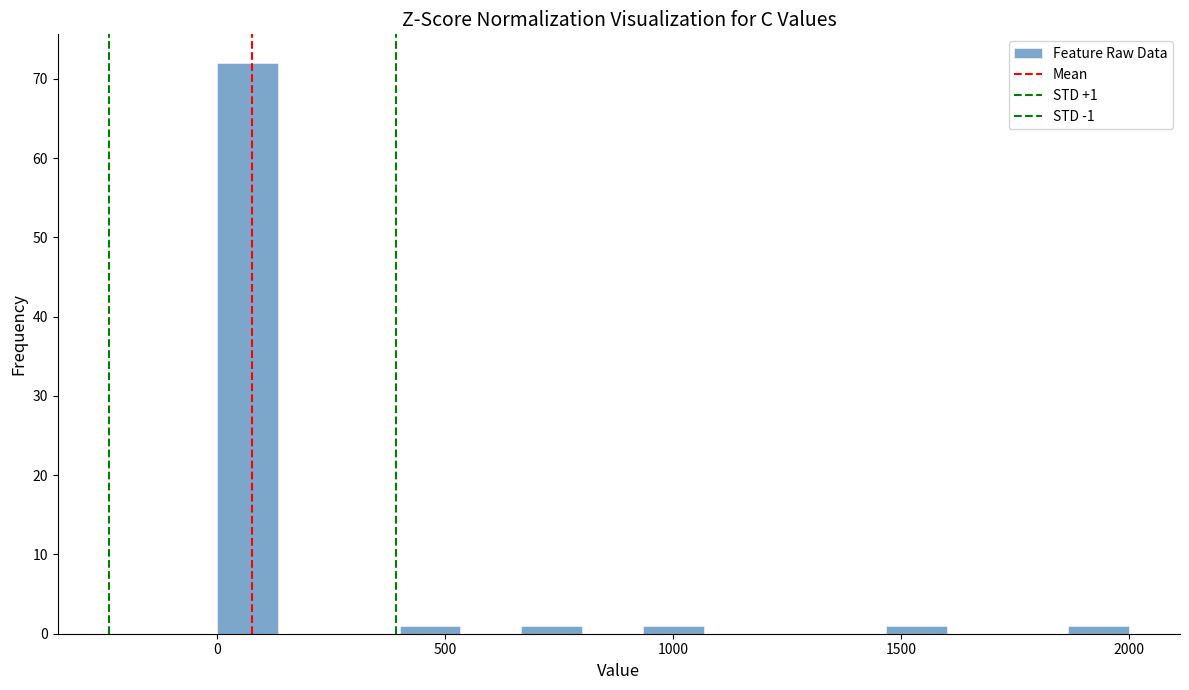

Around what value on the x-axis is the tallest bar? Give the approximate position of its centre, as read against the axis.

50